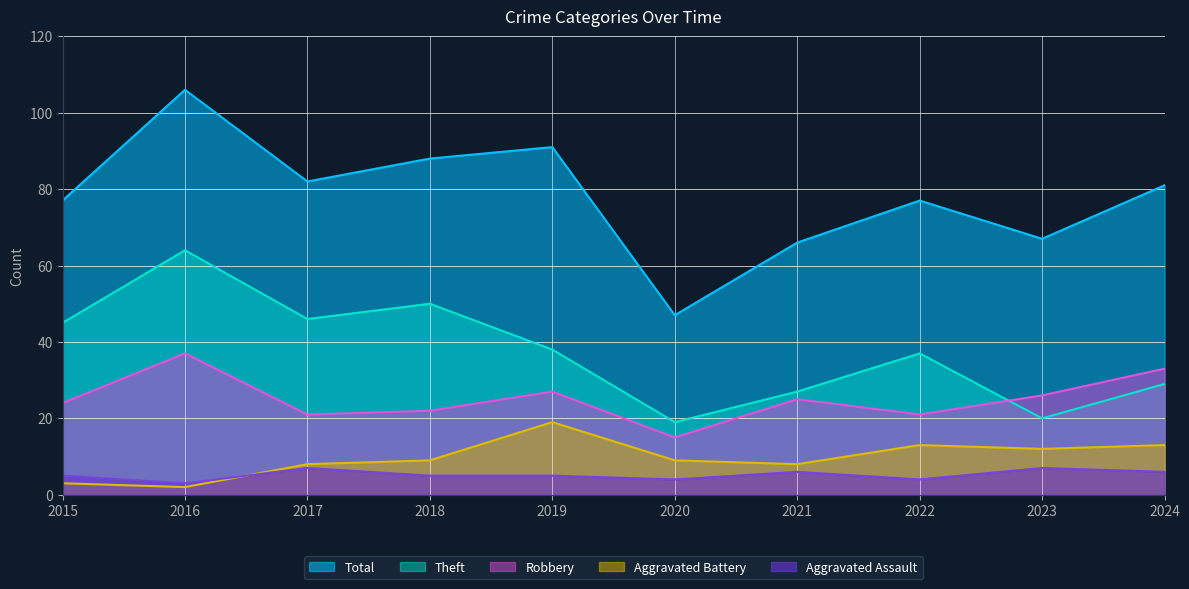

What is the value of the Theft point at the 10th from the left?

29